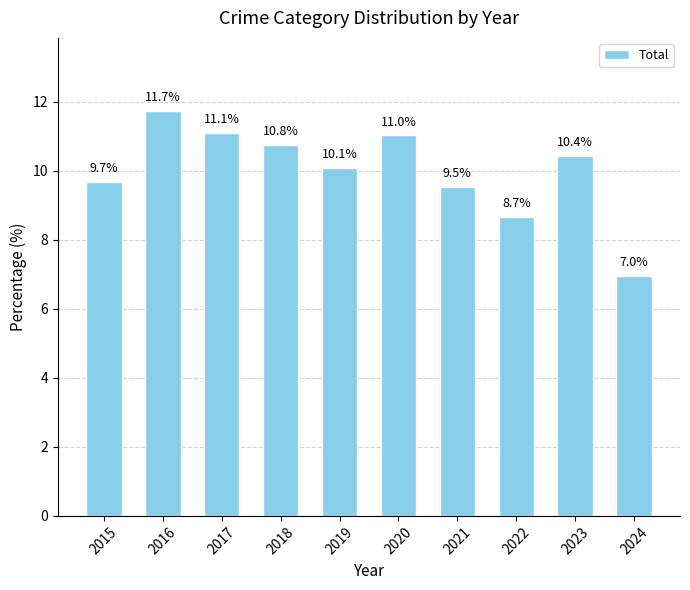

Read the value at 2020.

11.0